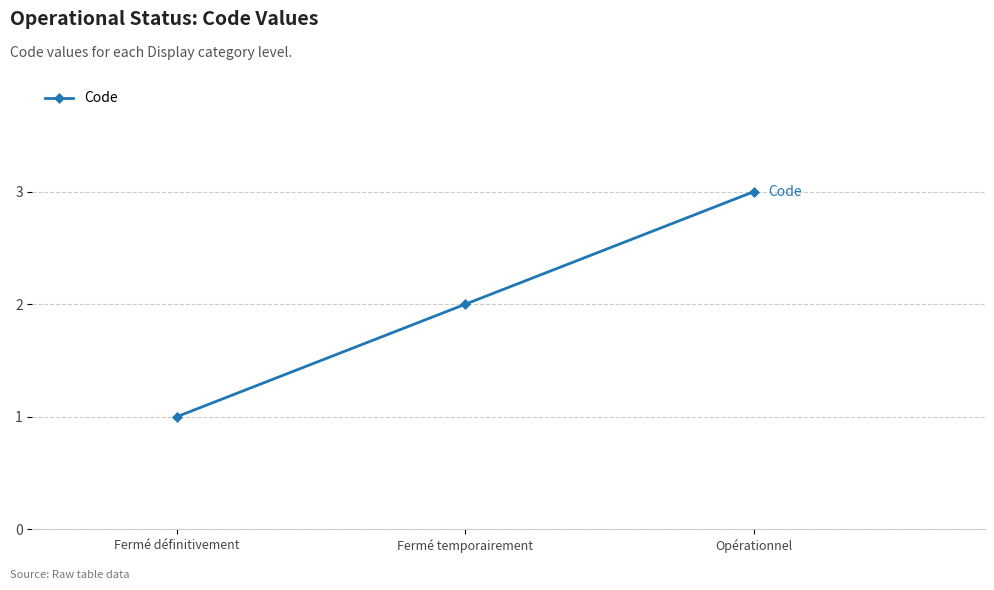

At which label is the value closest to 2?

Fermé temporairement